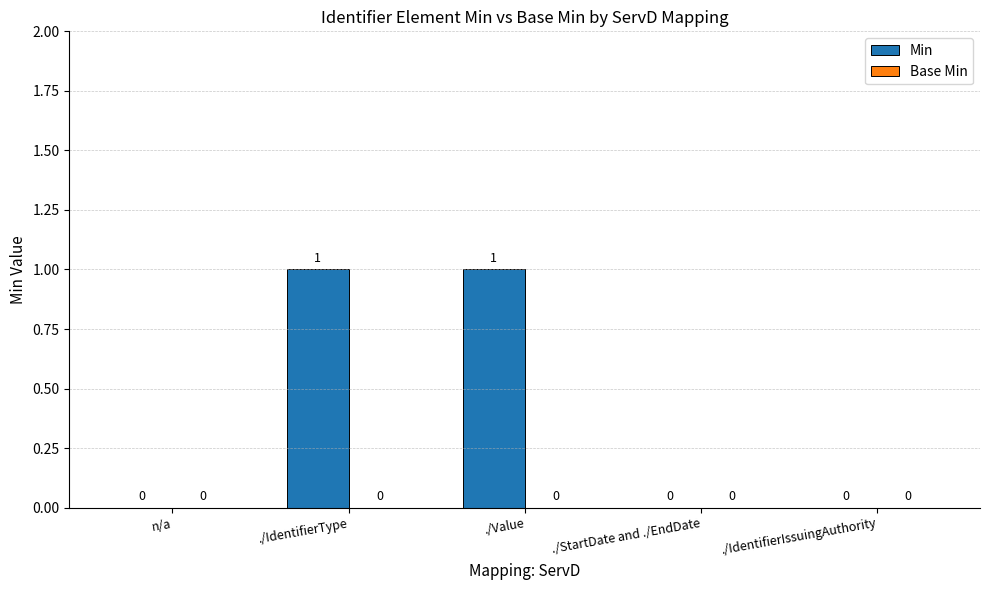

What is the greatest value displayed?

1